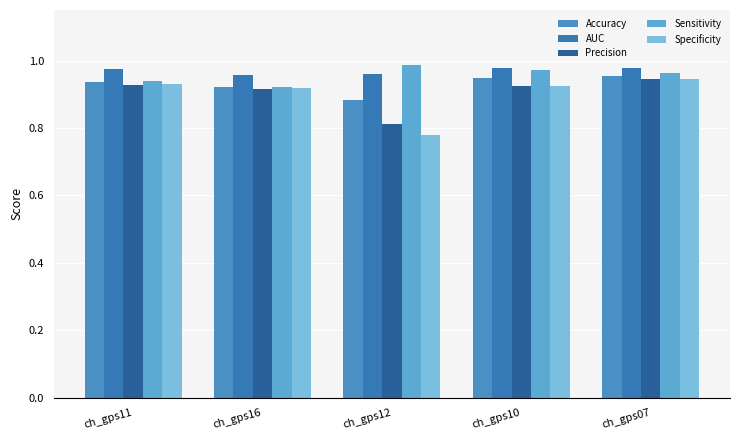

List the series in order of their peak value, highest first.

Sensitivity, AUC, Accuracy, Specificity, Precision